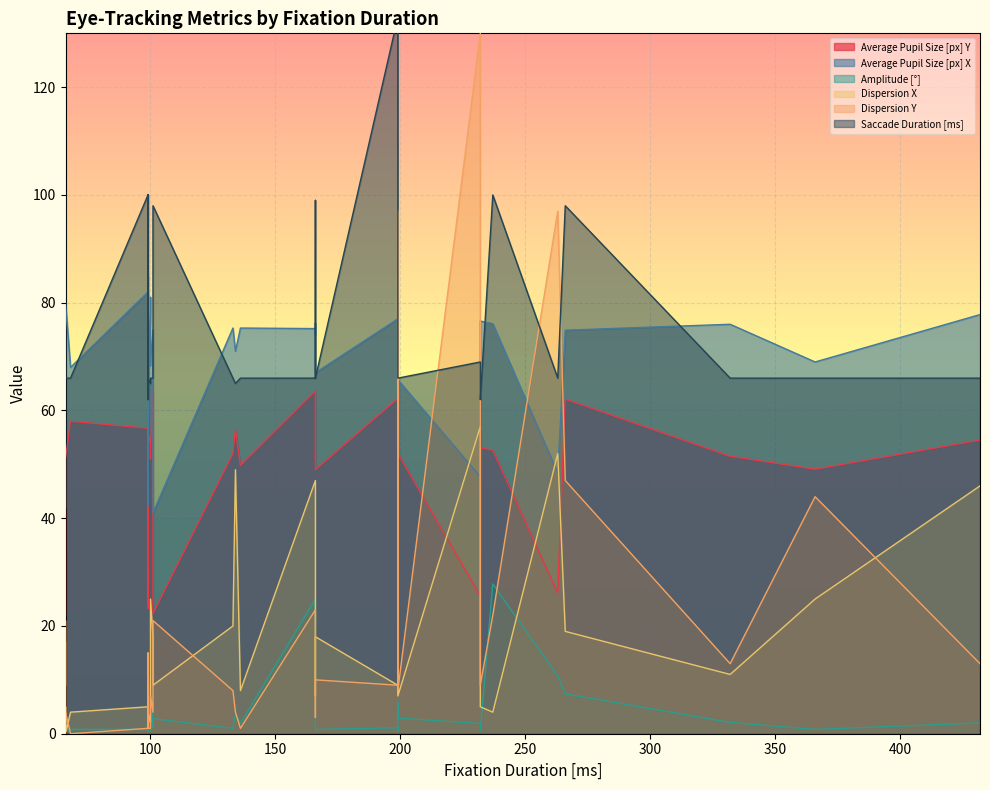

At which category does the chart reach its minimum across all series?

66